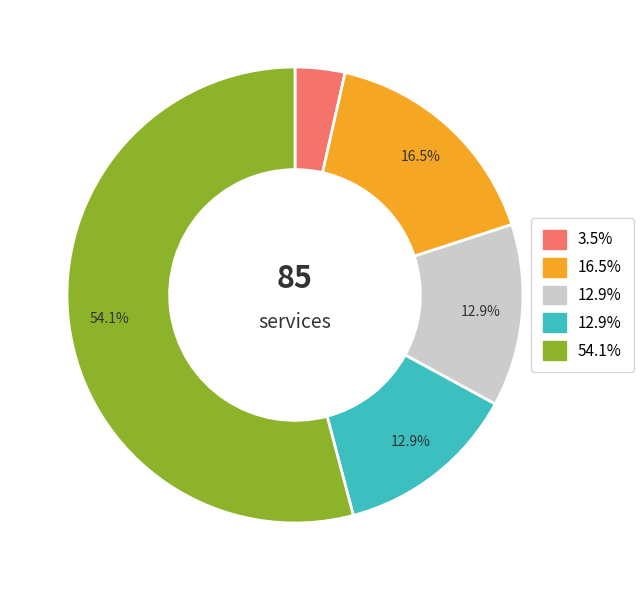

To the nearest percent, what is the average slice percentage?

20%